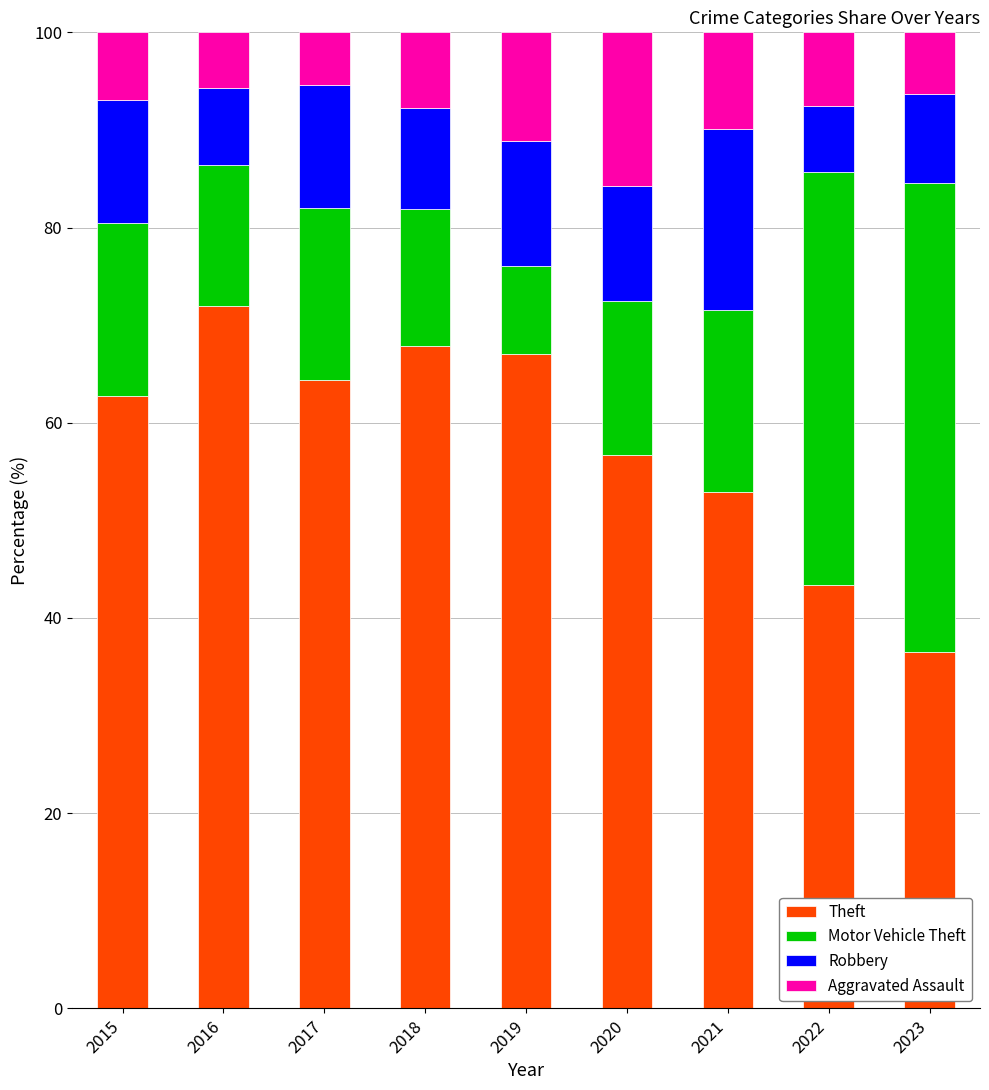

How many bars are there in total?

9